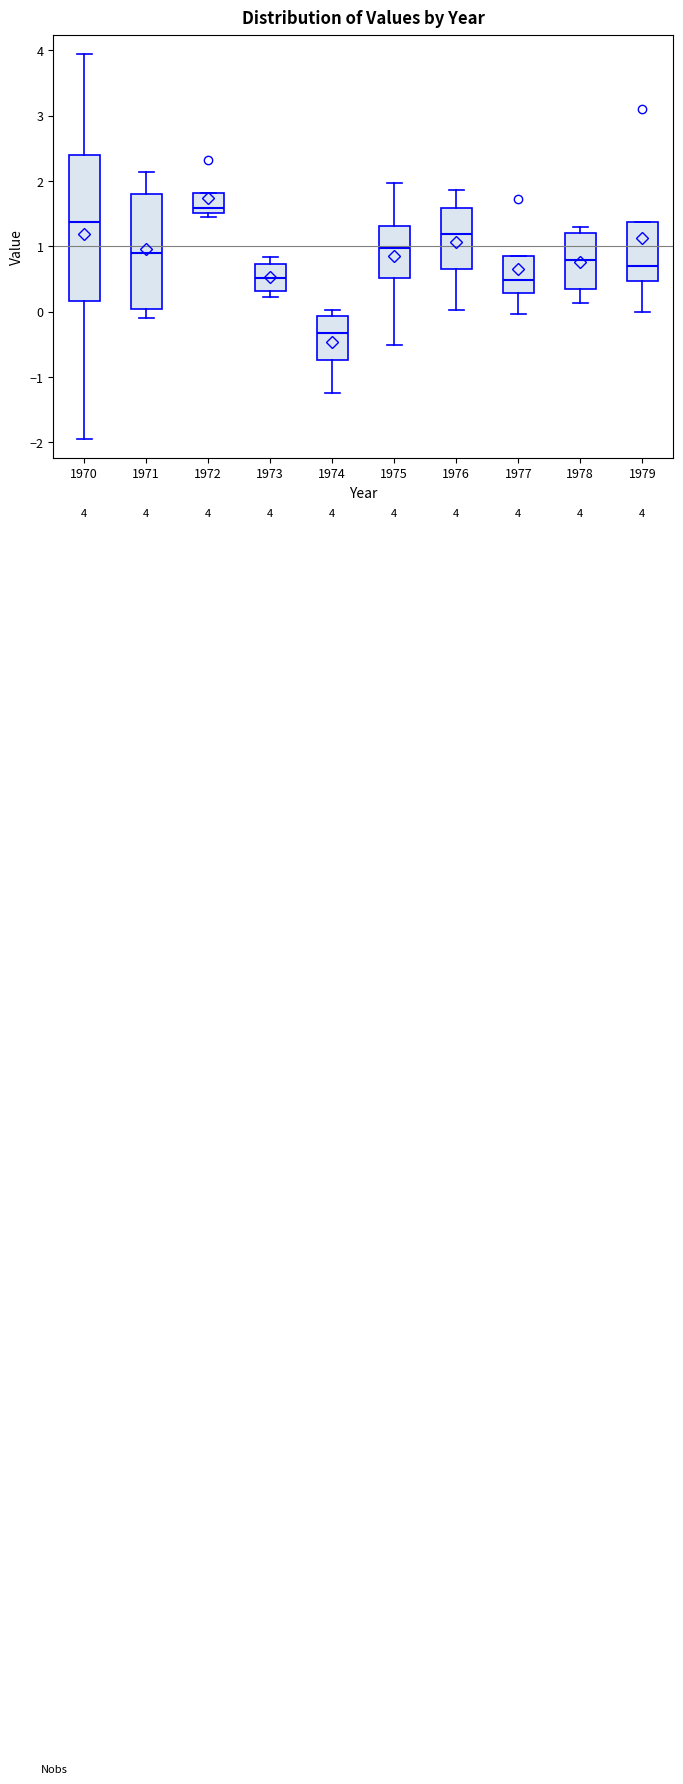

Which box's median line is the highest?

1972